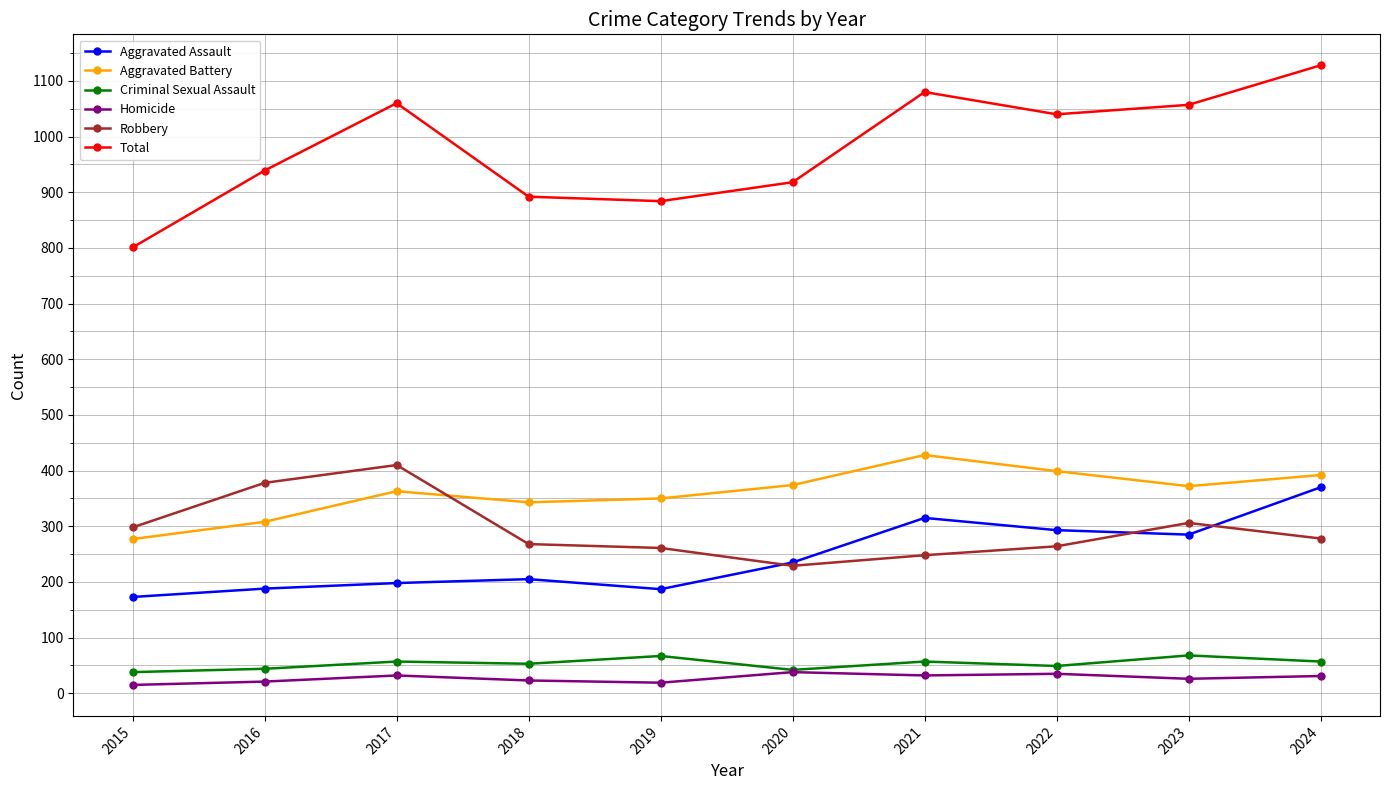

True or false: Aggravated Assault has more than 0 points higher than both neighbors.

True